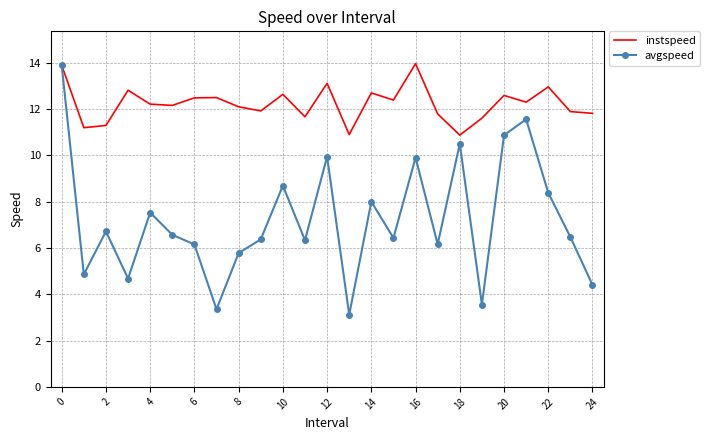

What is the minimum value shown in the chart?

3.1